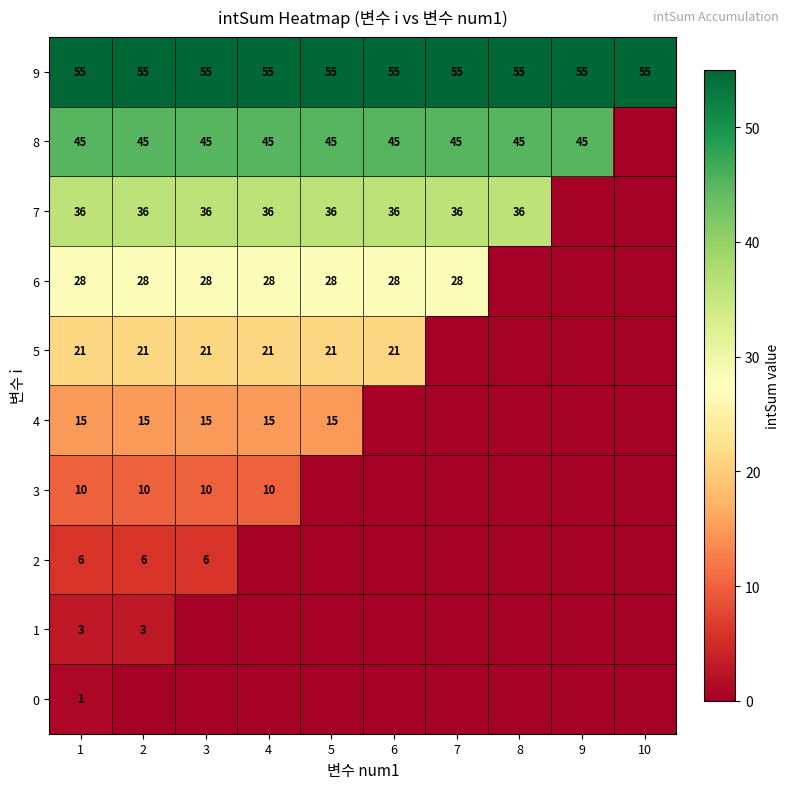

What is the total value across all series at 5?

200